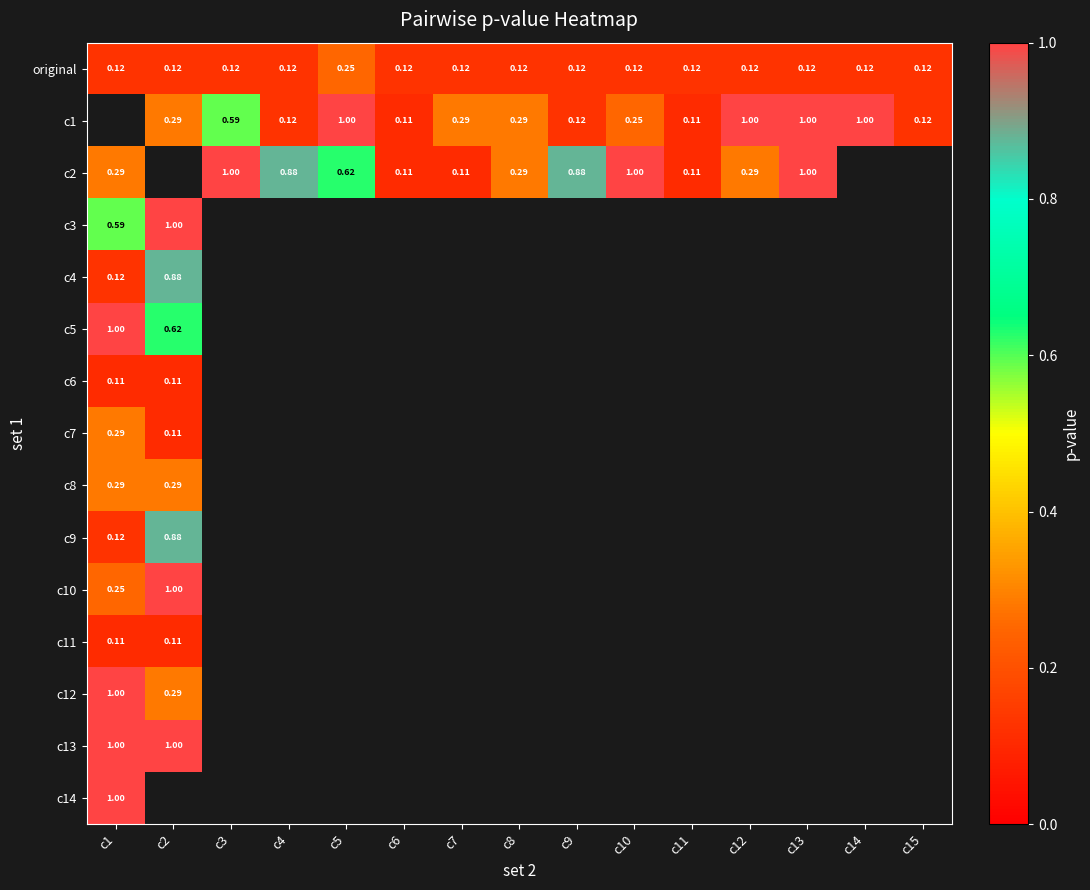

How many categories are shown in the chart?

15